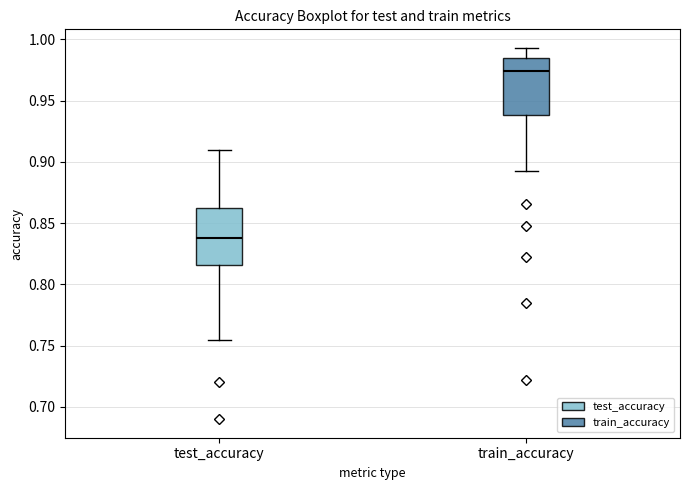

Reading left to right, read every box against the y-axis: the position of its median line, the range the box covers, and the ends of its whiskers. The values are not printed on the chart, so give them approximately, as read against the axis.

test_accuracy: median 0.840, box 0.815 to 0.865, whiskers 0.755 to 0.910
train_accuracy: median 0.975, box 0.940 to 0.985, whiskers 0.895 to 0.995